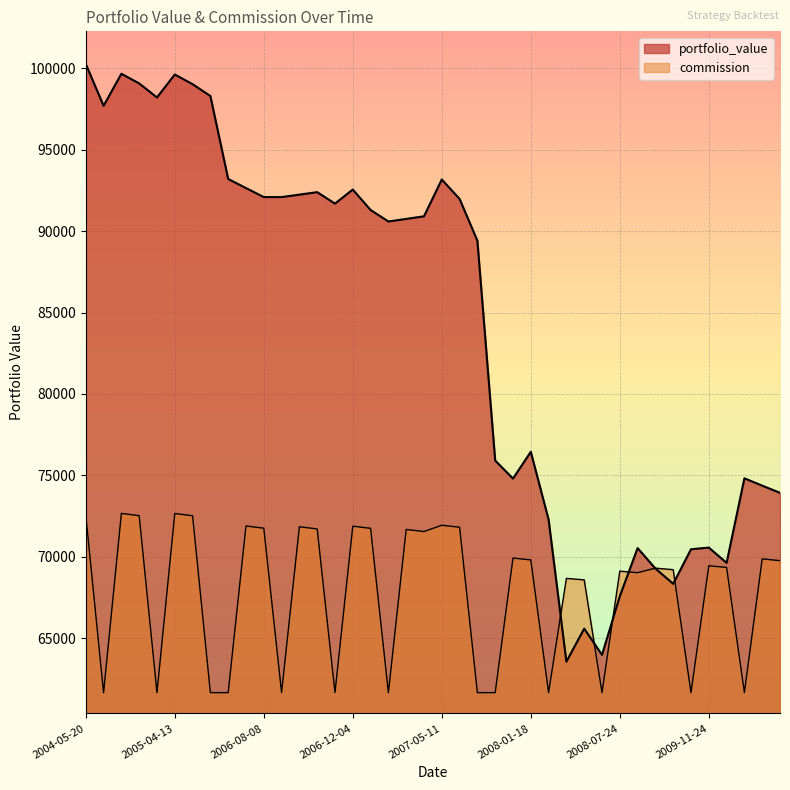

Rank the series by their maximum value, from lowest to highest.

commission, portfolio_value